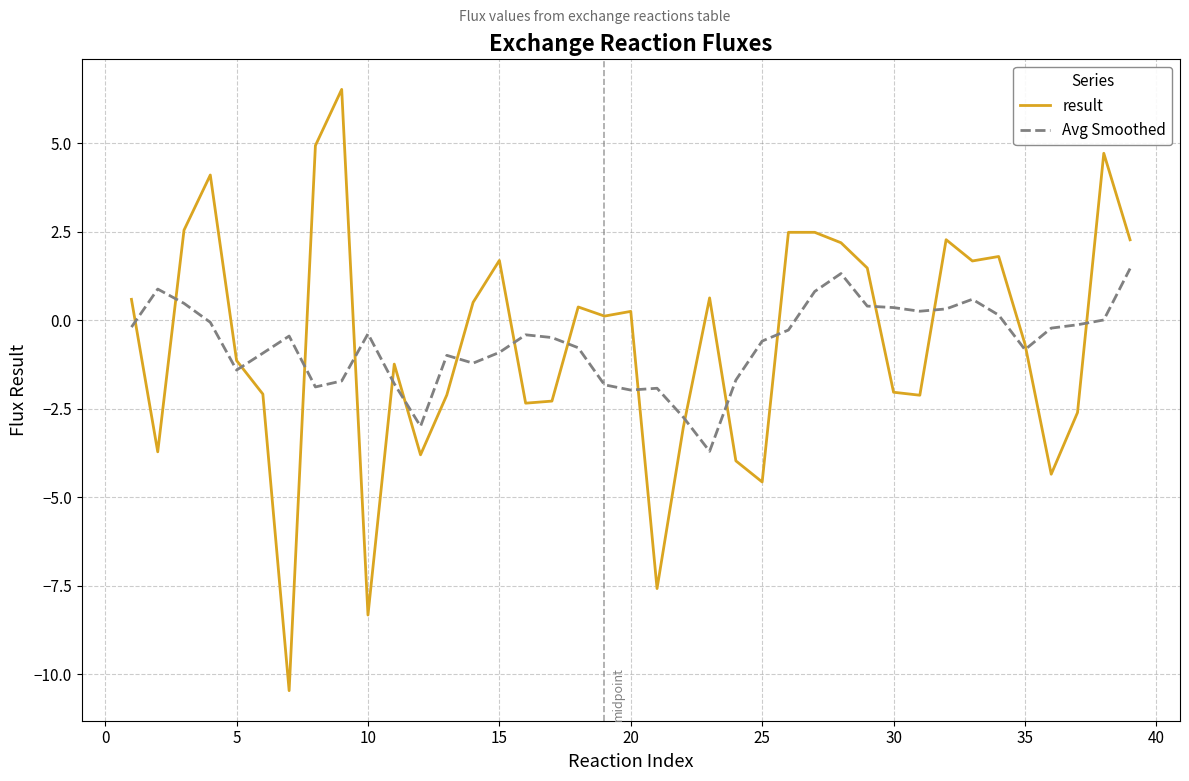

Which series has the largest range (max minus min)?

result